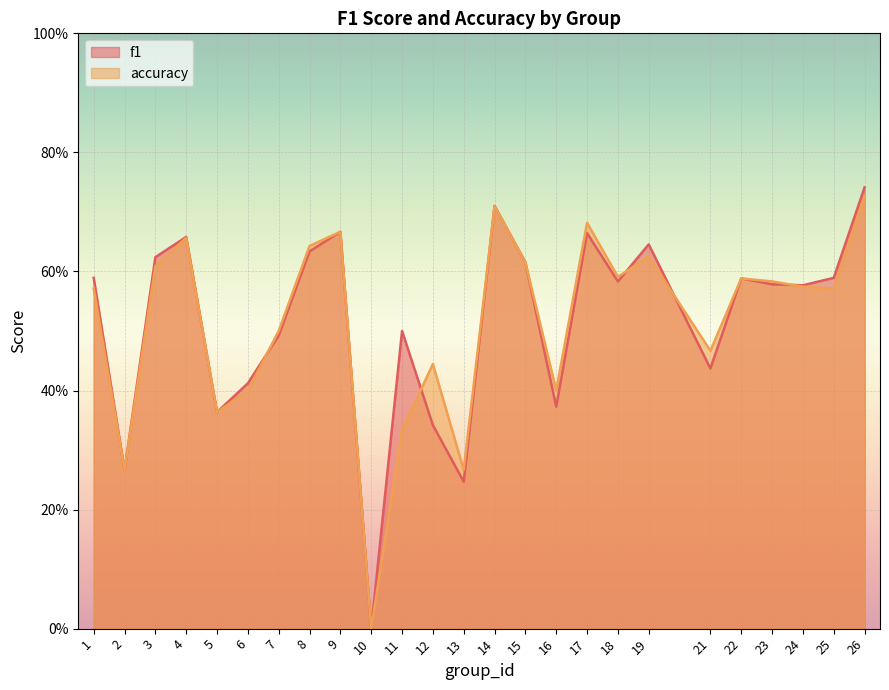

What is the value of the f1 point at the 18th from the left?

0.6